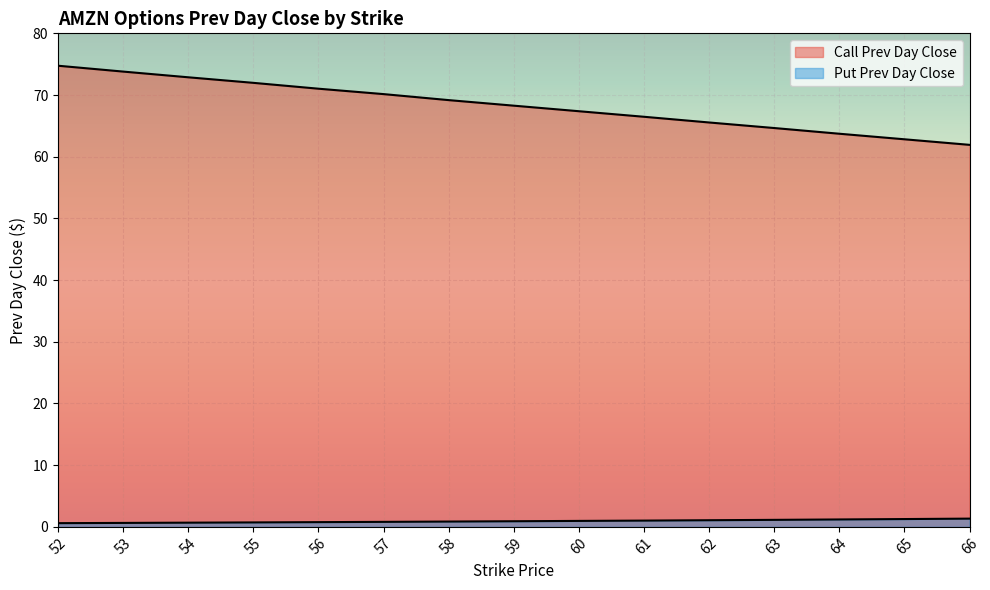

Where does the Call Prev Day Close series first go above 68?

52